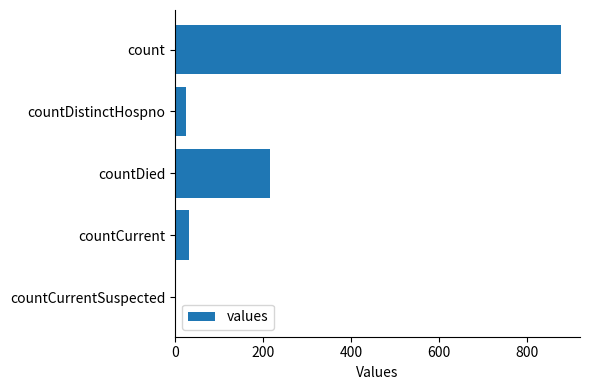

Reading top to bottom, extract all data points from this chart.

count=877	countDistinctHospno=24	countDied=215	countCurrent=32	countCurrentSuspected=0